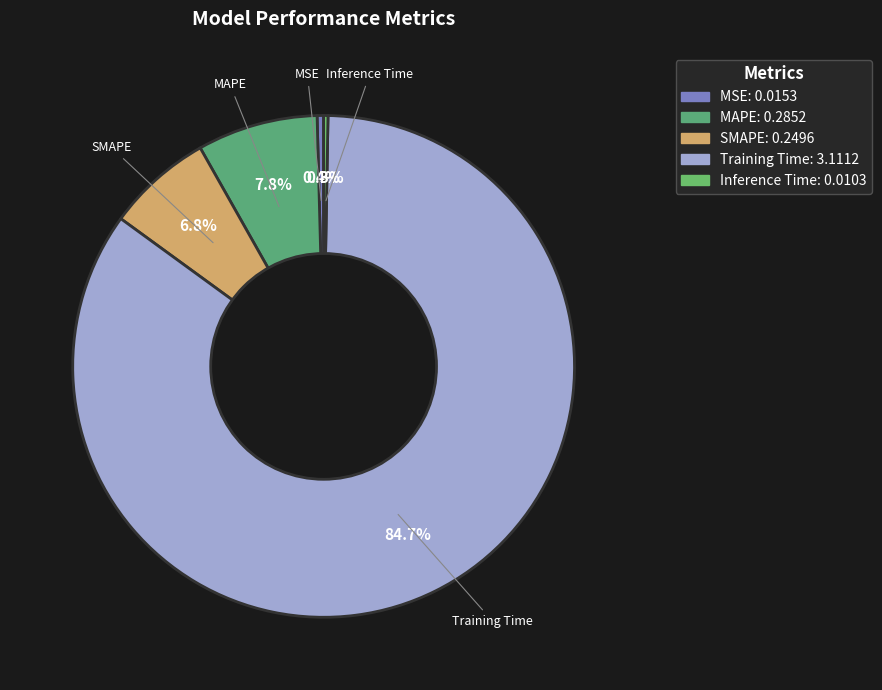

Does Training Time represent more than half of the total?

Yes